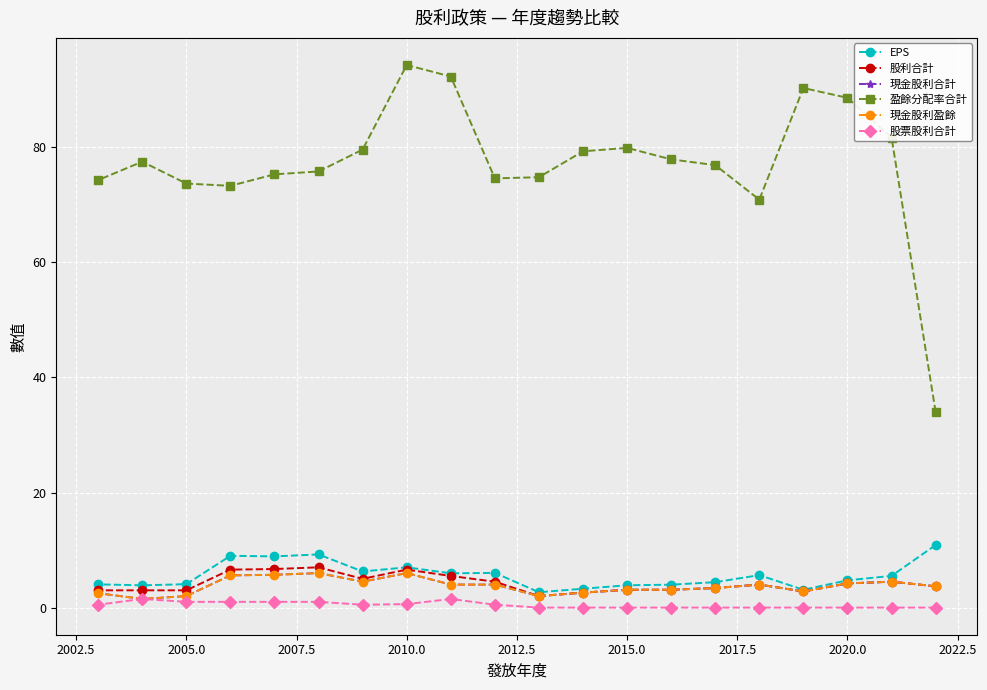

True or false: EPS has more than 1 points higher than both neighbors.

True